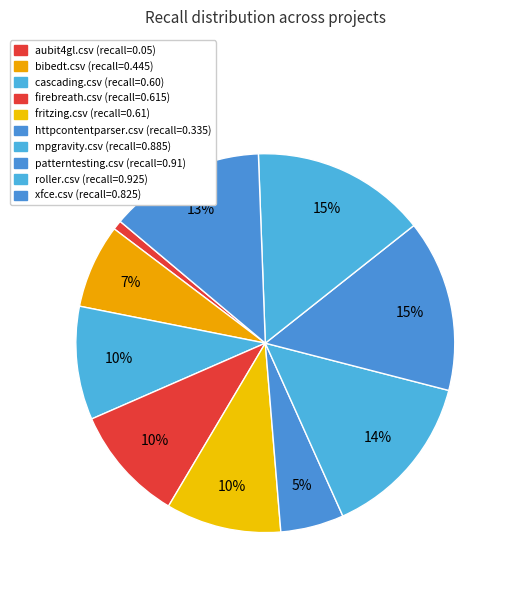

The roller.csv slice represents 30% of the pie. True or false?

False